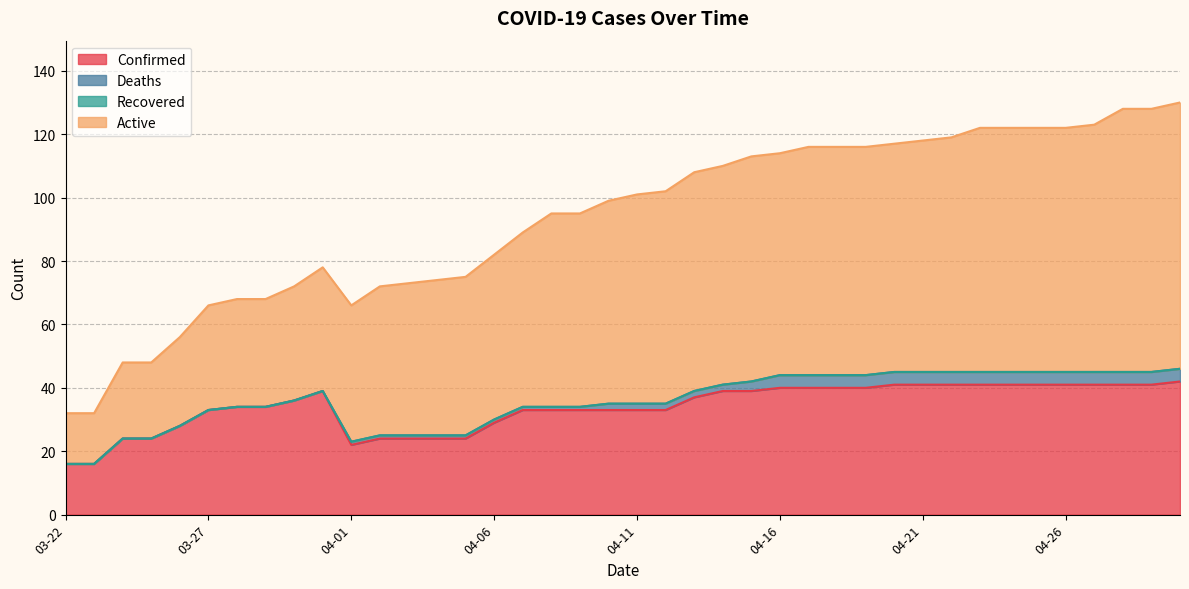

Does the chart have visible grid lines?

Yes